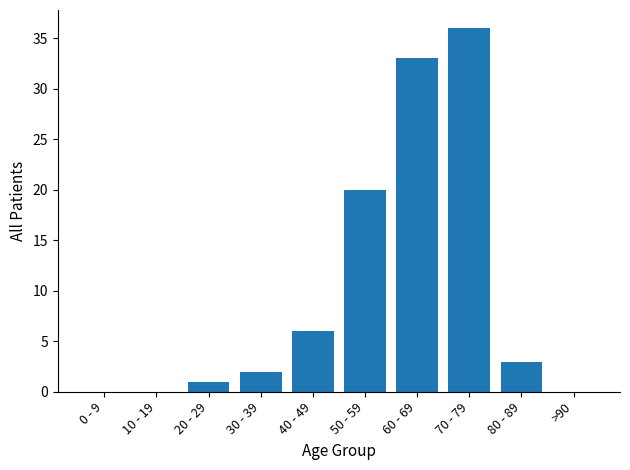

What is the greatest value displayed?

36